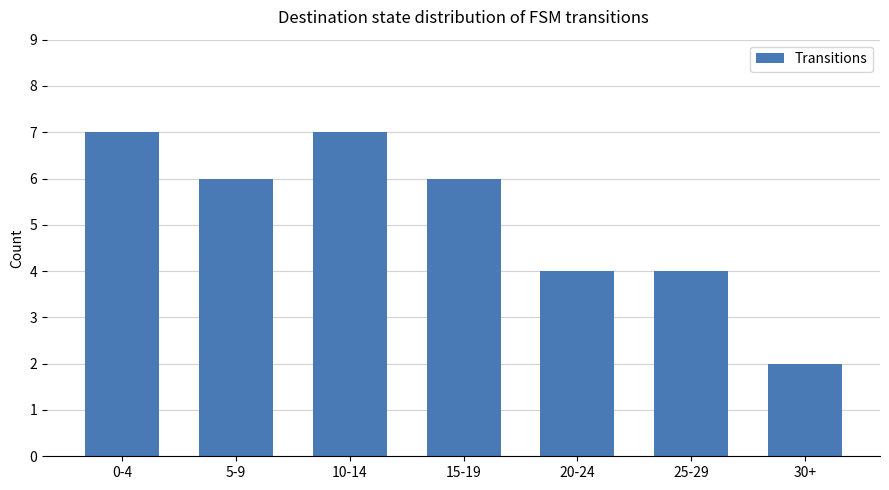

At which category does the chart reach its minimum across all series?

30+